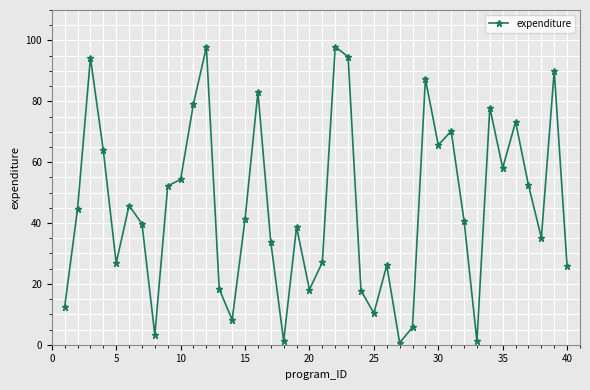

True or false: there are more than 2 points higher than both neighbors.

True